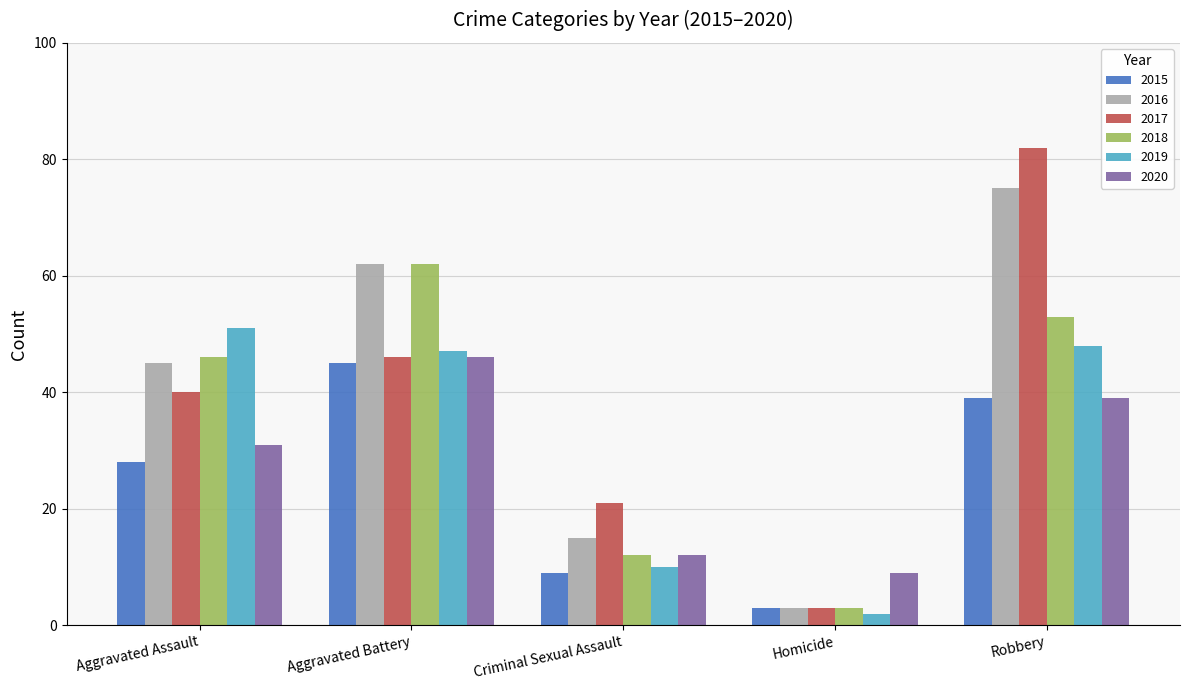

What is the difference between the highest and lowest values at Homicide?

7